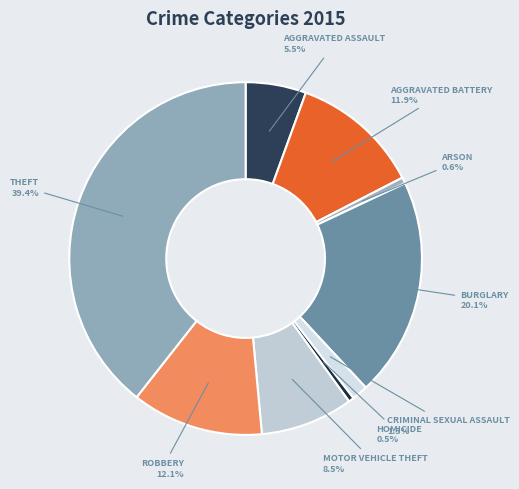

How many slices are in this pie chart?

9